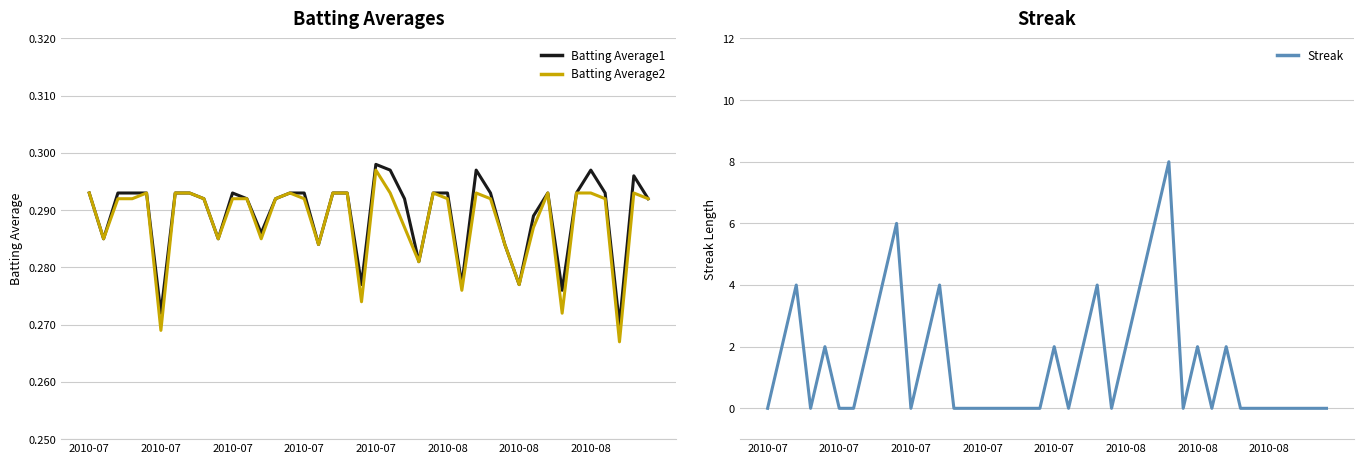

At 2010-07, list the series in order from smallest to largest.

Streak, Batting Average1, Batting Average2